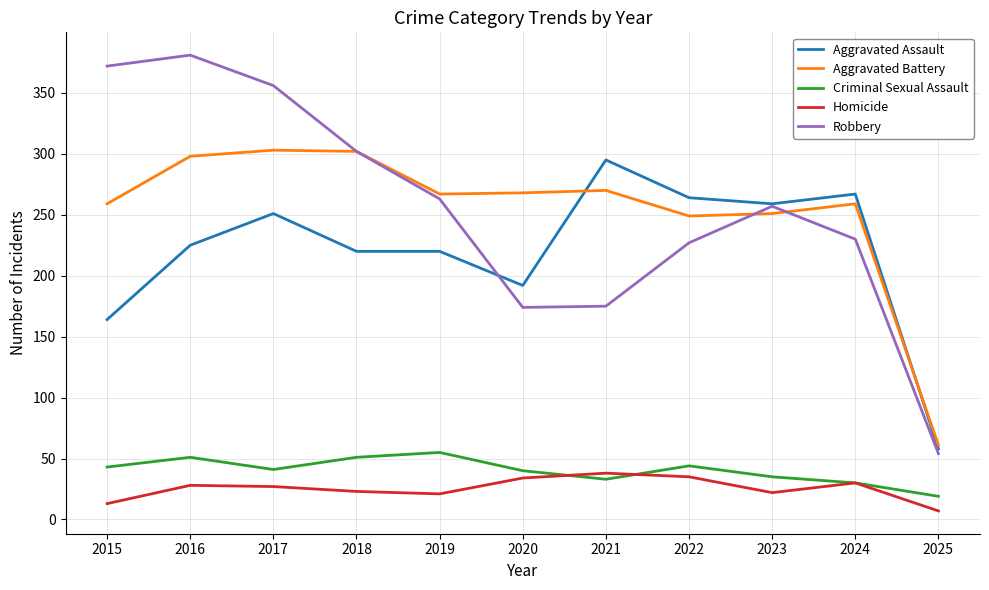

What is the maximum value for Aggravated Assault?

295